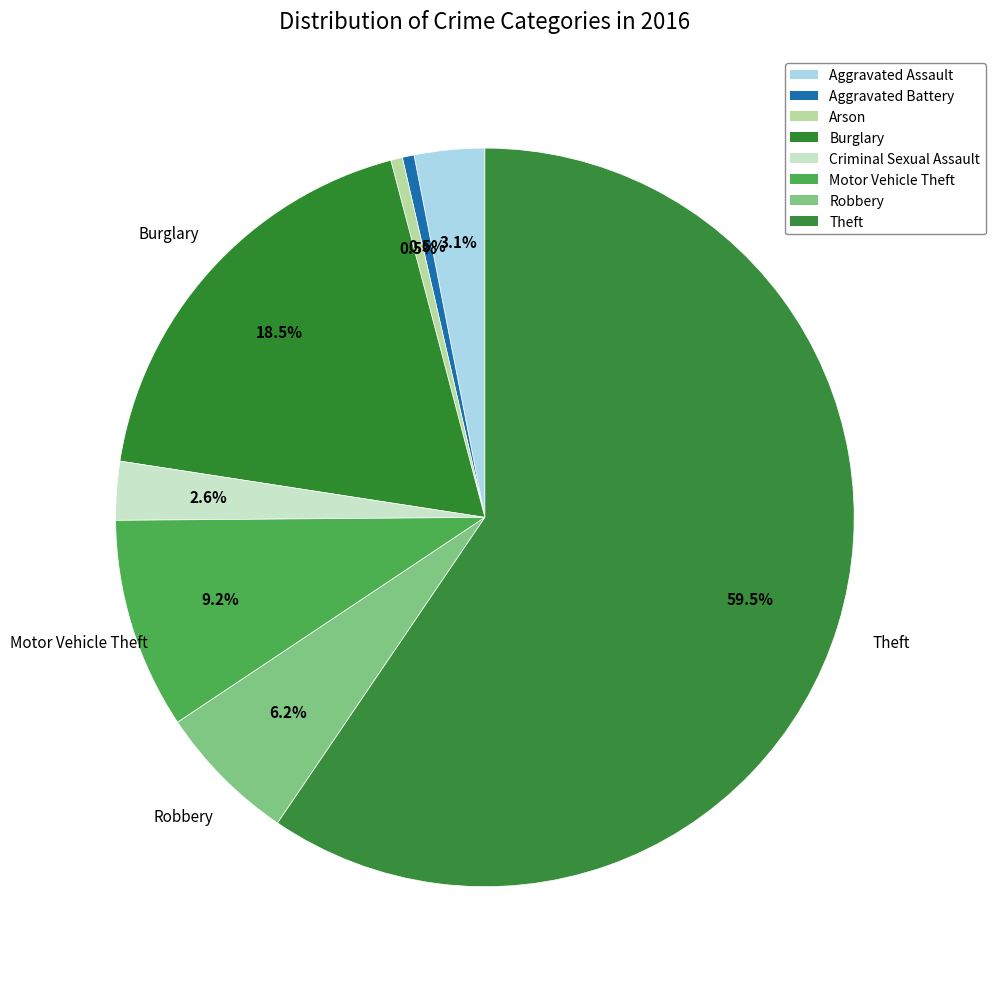

How many segments does this pie chart have?

8